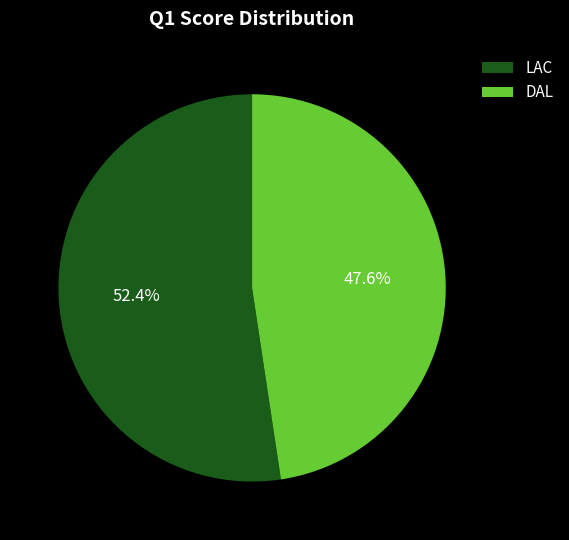

Rank the categories by value from lowest to highest.

DAL, LAC